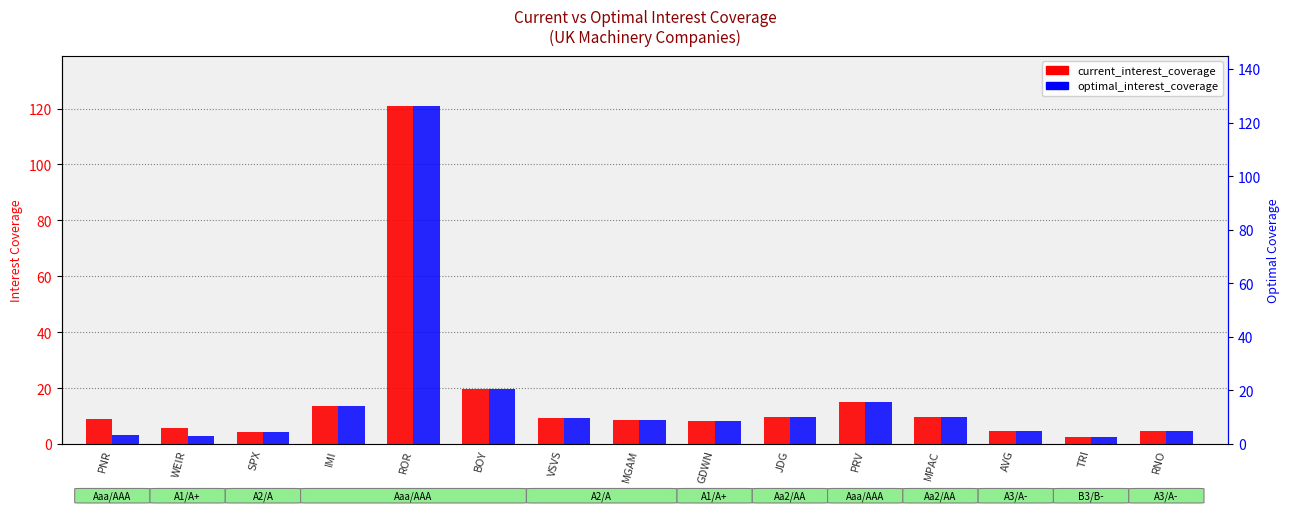

Reading right to left, list all the values displayed in this chart.

current_interest_coverage: RNO=4.5	TRI=2.4	AVG=4.8	MPAC=9.7	PRV=14.9	JDG=9.7	GDWN=8.1	MGAM=8.6	VSVS=9.3	BOY=19.6	ROR=120.8	IMI=13.7	SPX=4.5	WEIR=5.9	PNR=9.0
optimal_interest_coverage: RNO=4.5	TRI=2.4	AVG=4.8	MPAC=9.7	PRV=14.9	JDG=9.7	GDWN=8.1	MGAM=8.6	VSVS=9.3	BOY=19.6	ROR=120.8	IMI=13.7	SPX=4.5	WEIR=3.0	PNR=3.1